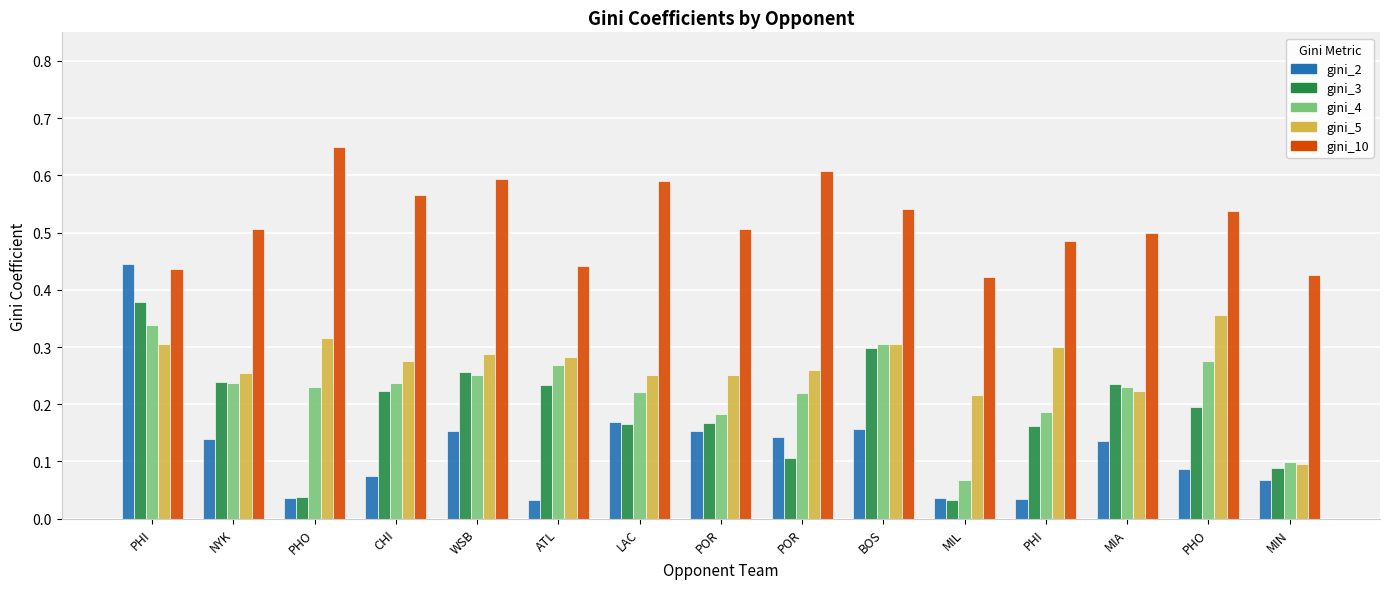

The value of gini_3 at PHI is 0.6. True or false?

False